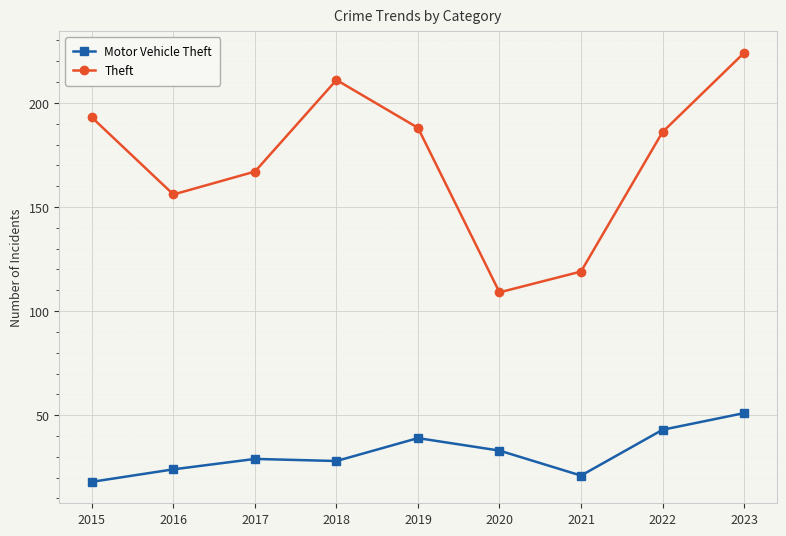

How many categories are shown in the chart?

9